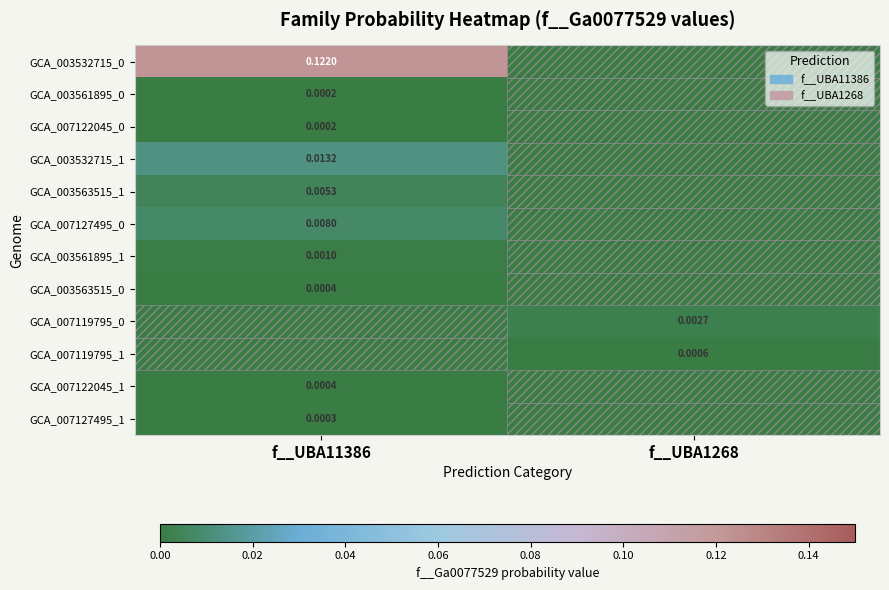

At how many categories does at least one series exceed 0?

2